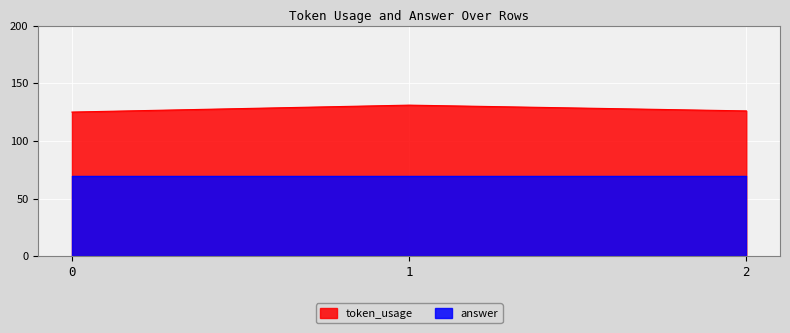

What is the sum of the values at 2 and 0?

251